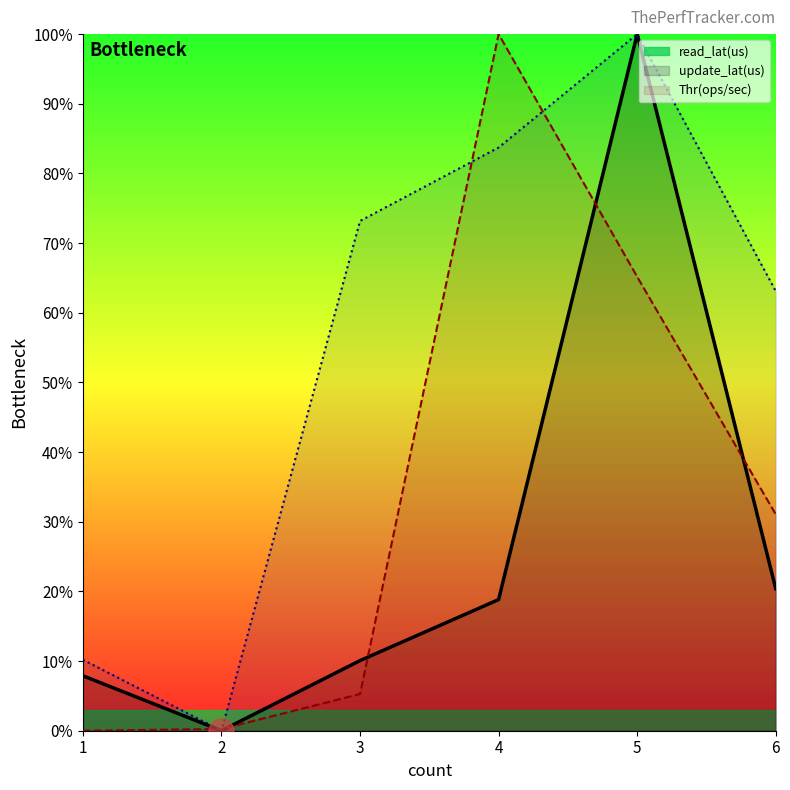

How many data points does each series have?

6